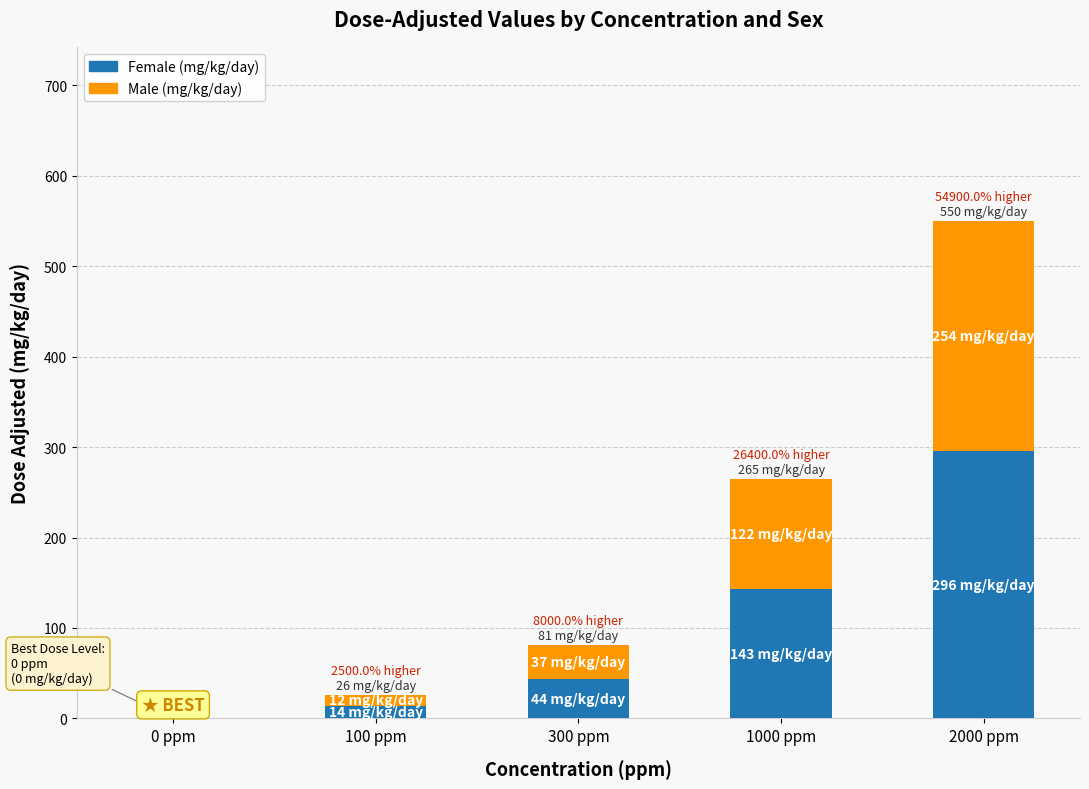

Is it true that Female (mg/kg/day) equals 173 at 0 ppm?

False